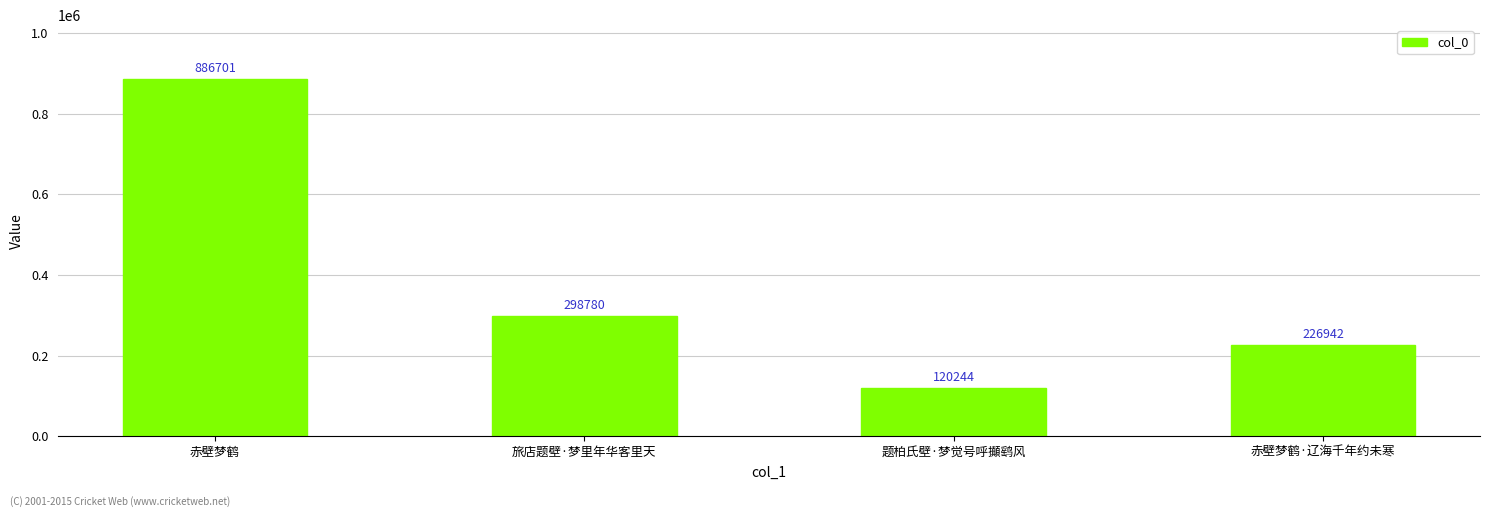

What is the change in value from 旅店题壁·梦里年华客里天 to 题柏氏壁·梦觉号呼攧鹞风?

-178536